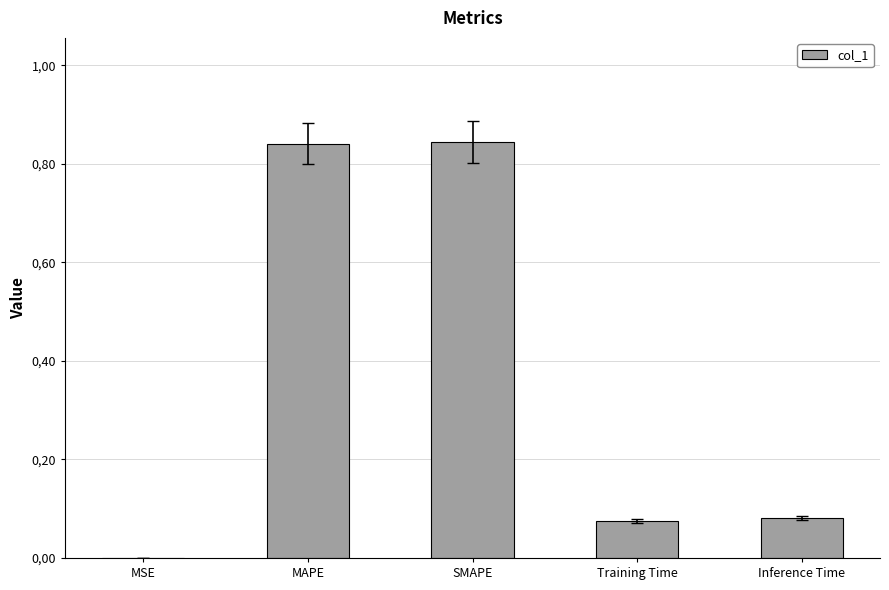

Reading right to left, list all the values displayed in this chart.

Inference Time=0.1	Training Time=0.1	SMAPE=0.8	MAPE=0.8	MSE=0.0